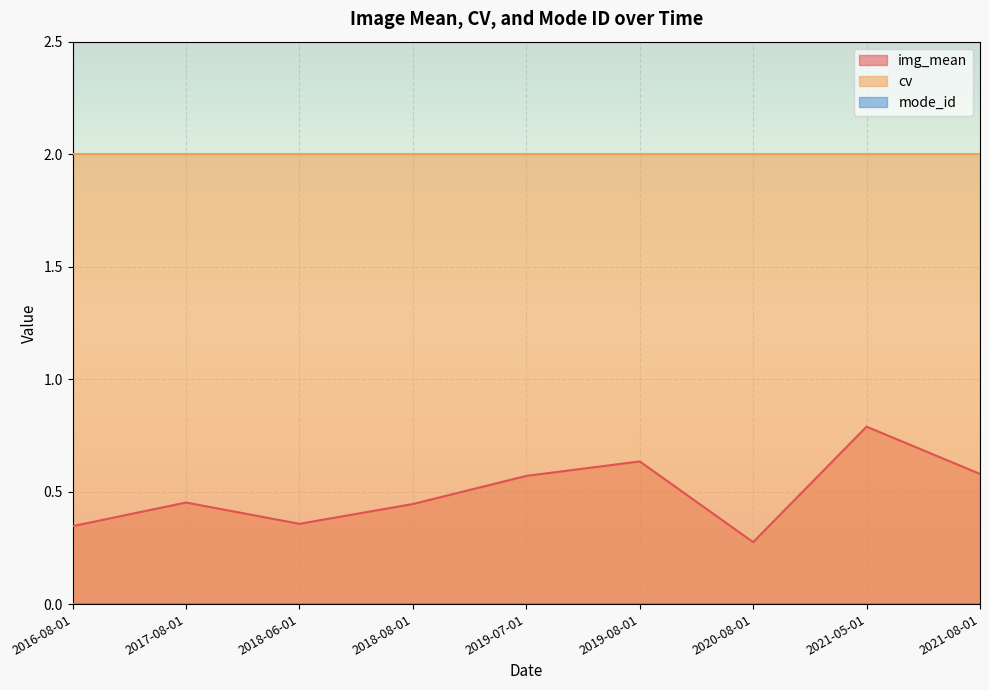

Which series has the largest range (max minus min)?

img_mean